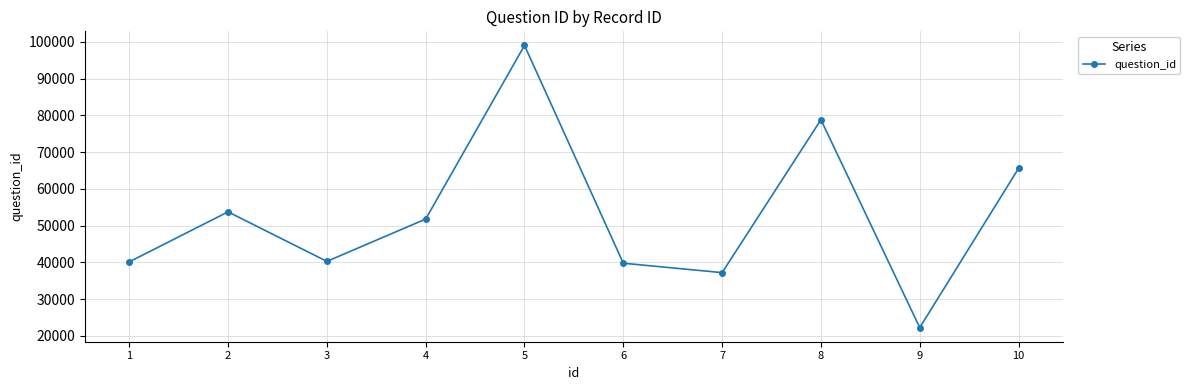

How many values are below 51792?

5